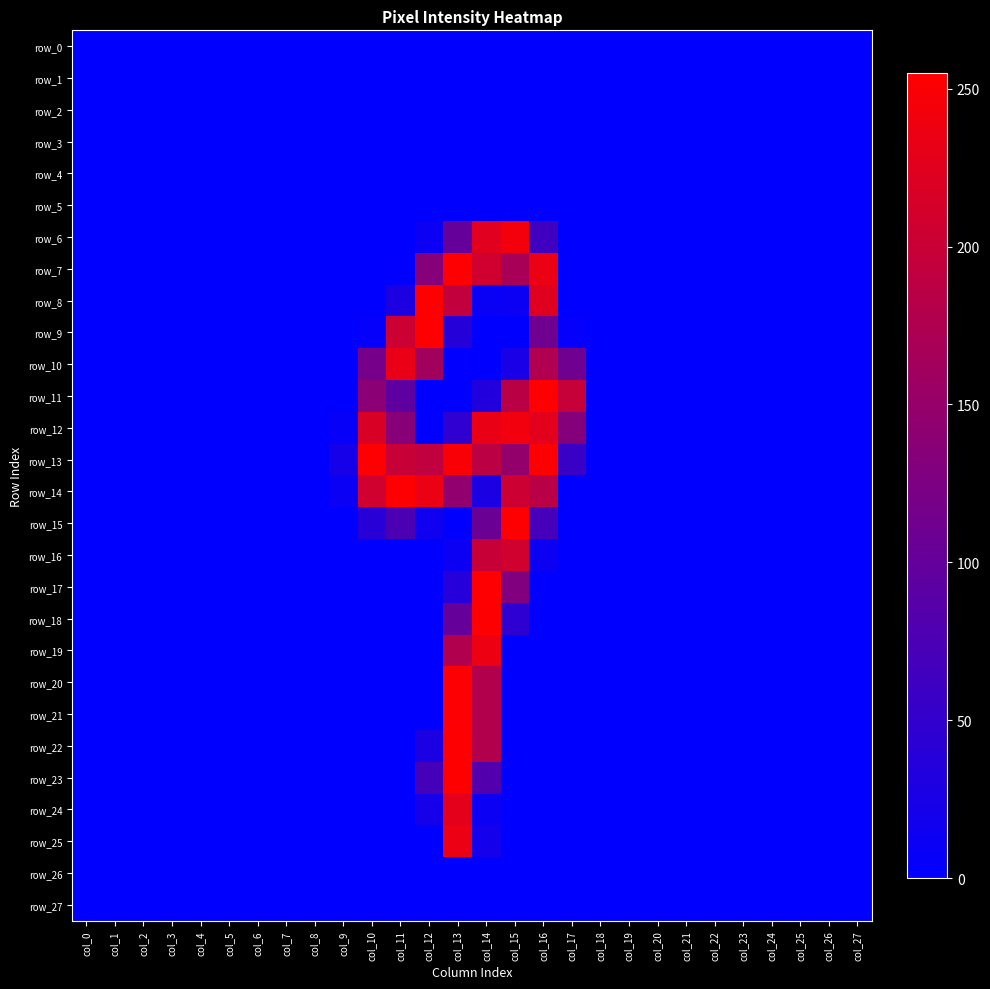

The value of row_2 at col_25 is 0. True or false?

True